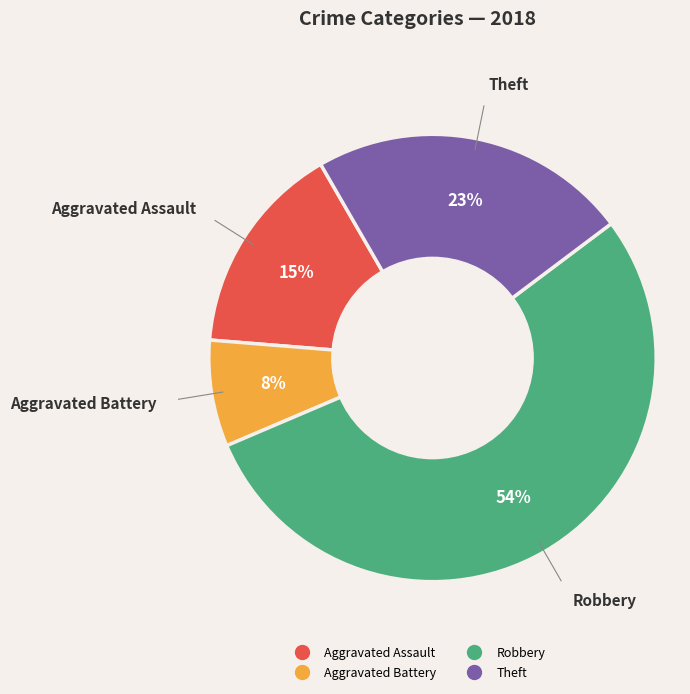

To the nearest percent, what is the difference between the largest and smallest slice percentages?

46%